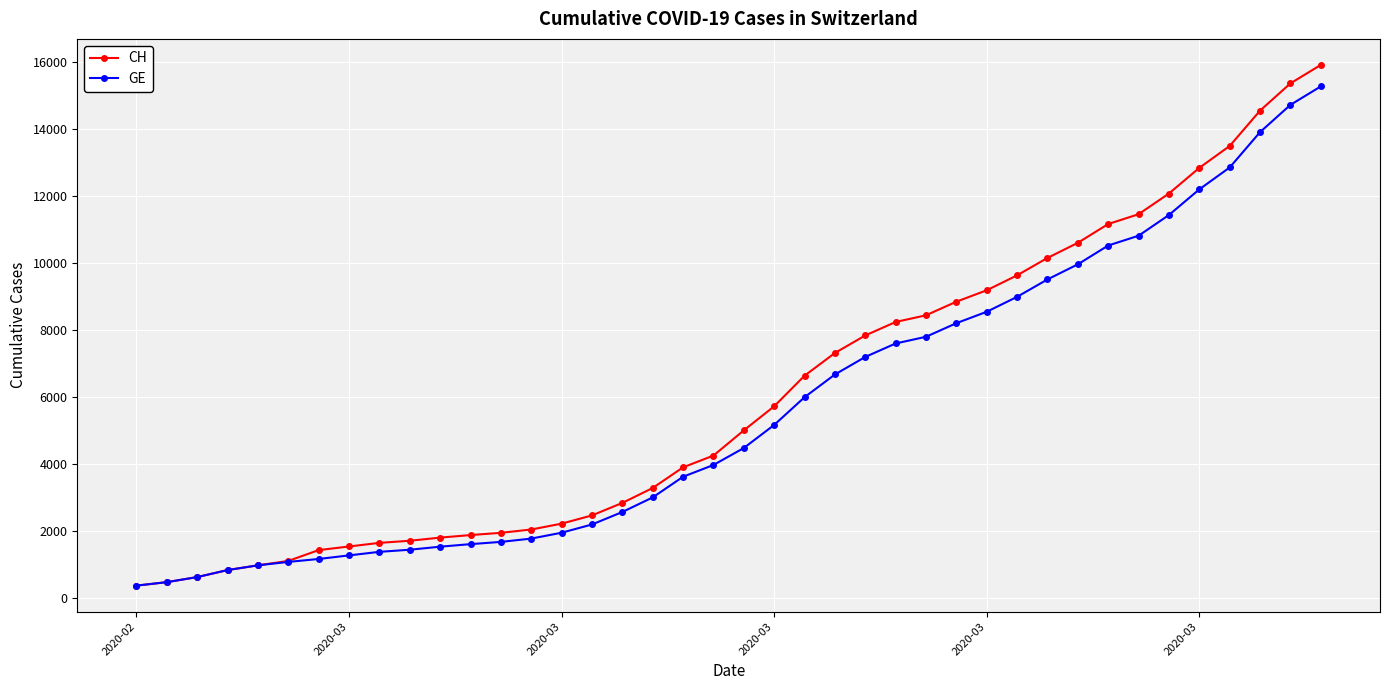

What is the greatest value displayed?

15926